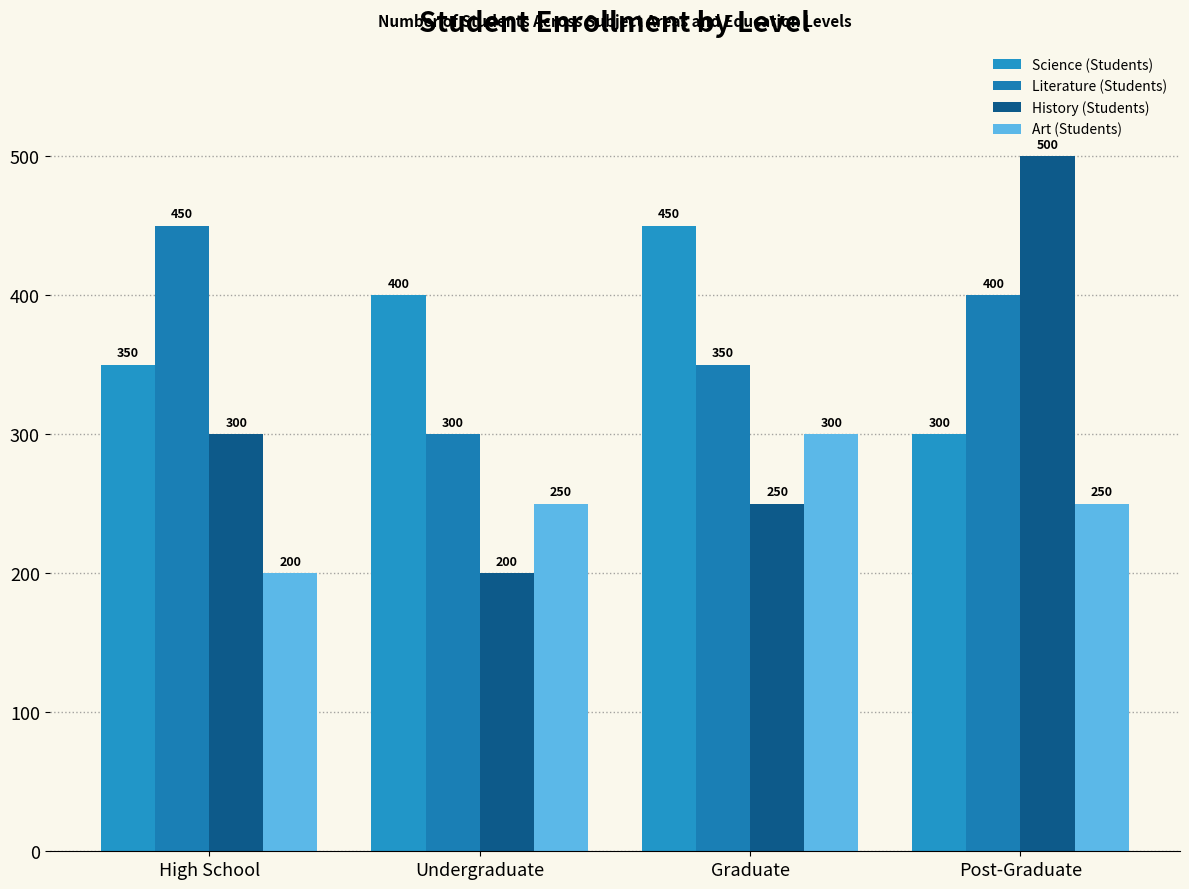

What is the minimum value shown in the chart?

200